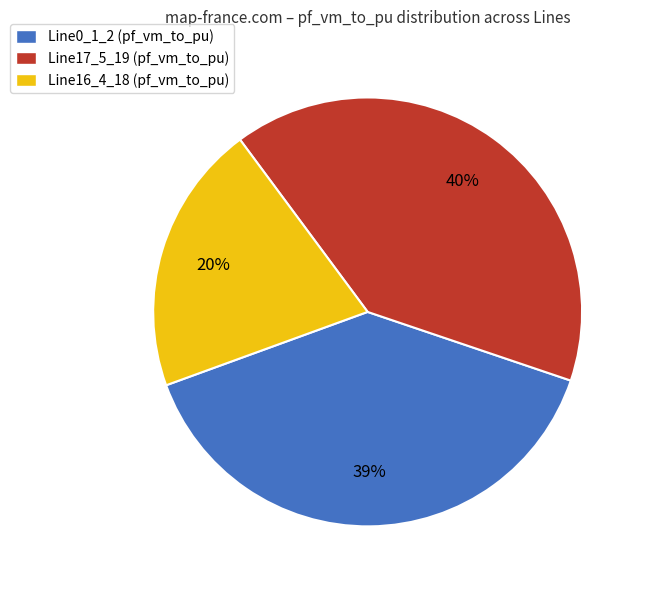

To the nearest percent, what percentage of the pie is Line16_4_18 (pf_vm_to_pu)?

20%